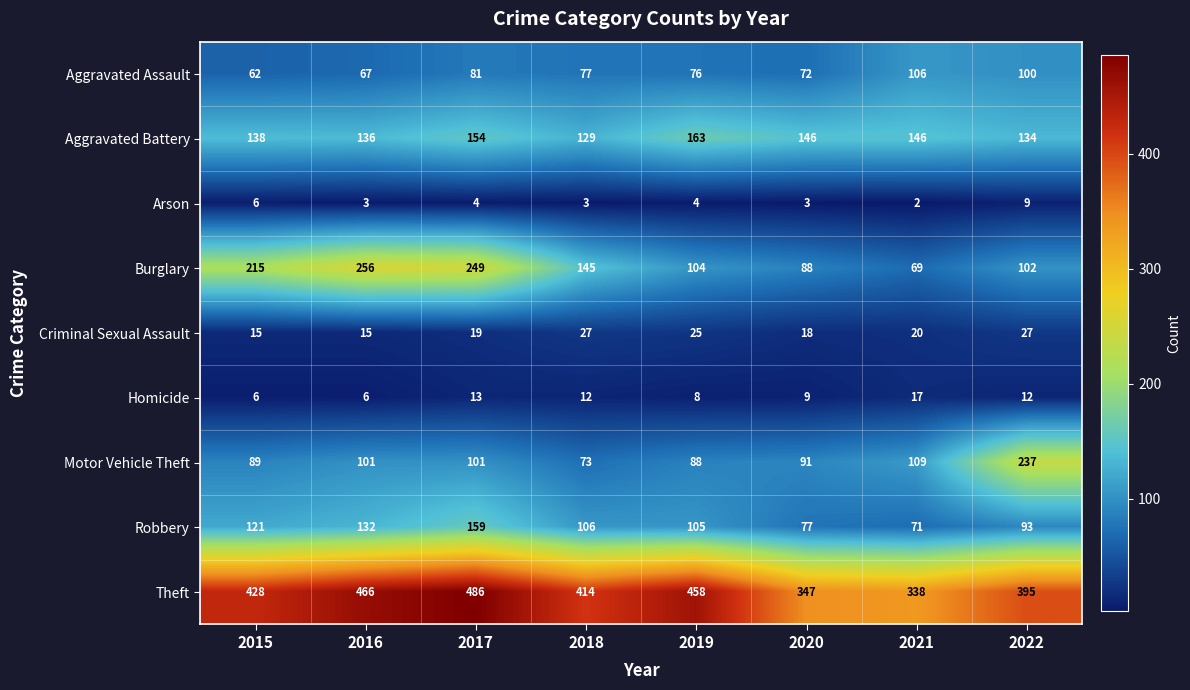

Is it true that Motor Vehicle Theft equals 101 at 2016?

True